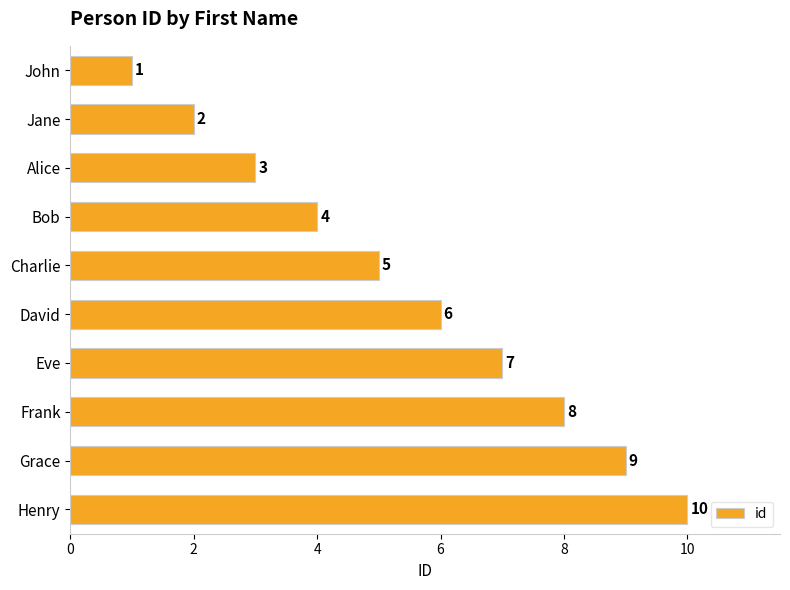

What is the greatest value displayed?

10